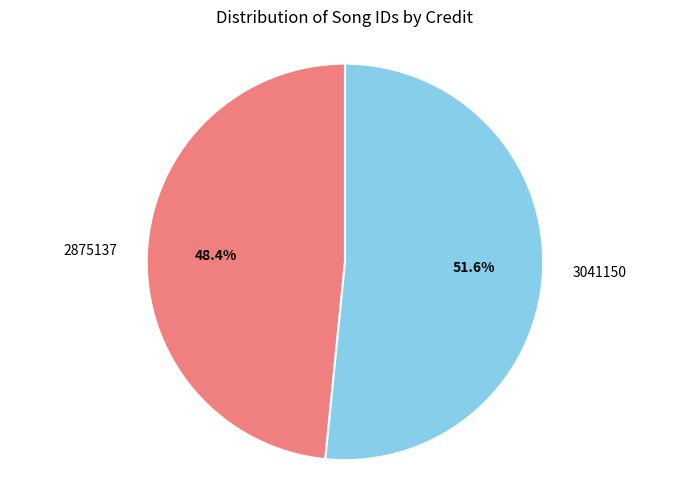

What percentage is NOT represented by 2875137?

51.6%